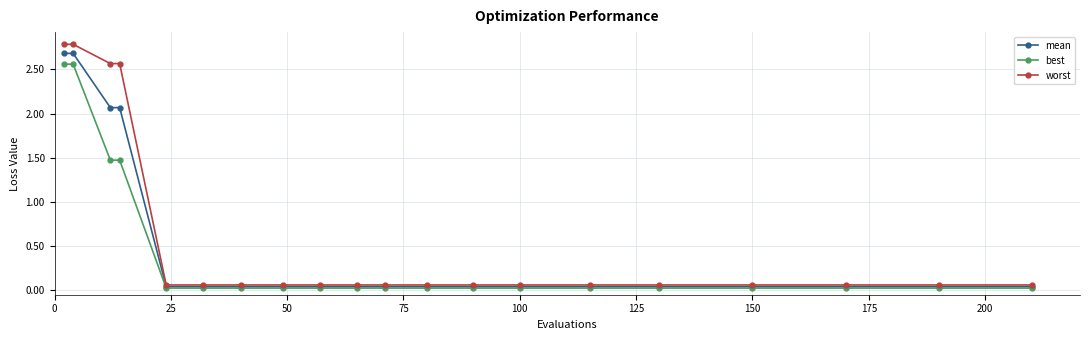

What is the maximum value shown in the chart?

2.8